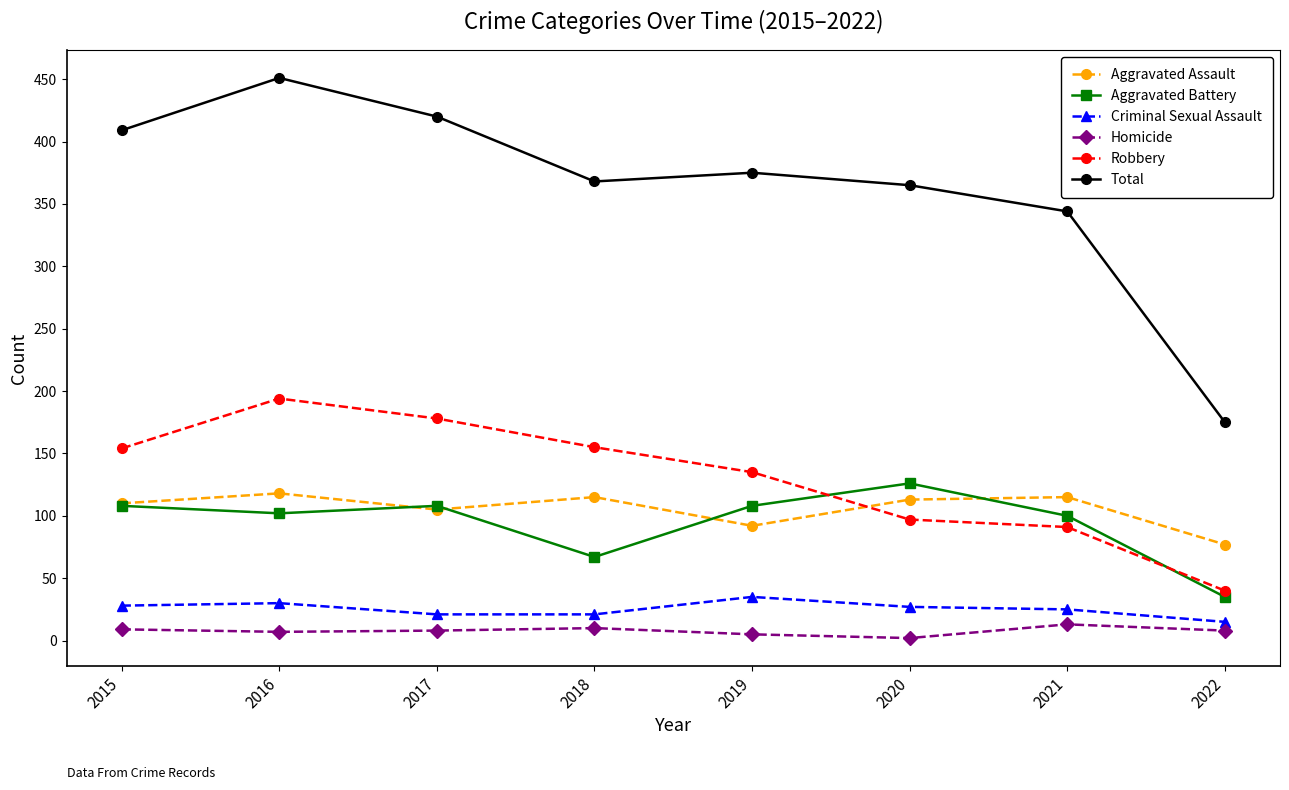

Is it true that Aggravated Battery equals 56 at 2016?

False